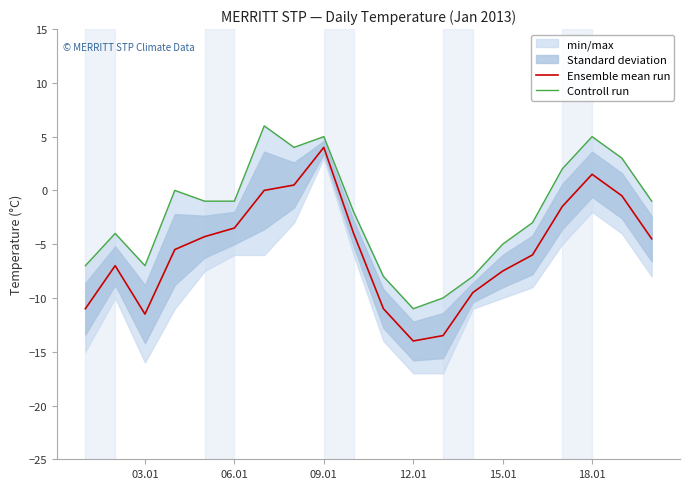

Reading left to right, what are all the values shown in this chart?

Ensemble mean run: -11.0	-7.0	-11.5	-5.5	-4.3	-3.5	0.0	0.5	4.0	-4.0	-11.0	-14.0	-13.5	-9.5	-7.5	-6.0	-1.5	1.5	-0.5	-4.5
Controll run: -7.0	-4.0	-7.0	0.0	-1.0	-1.0	6.0	4.0	5.0	-2.0	-8.0	-11.0	-10.0	-8.0	-5.0	-3.0	2.0	5.0	3.0	-1.0